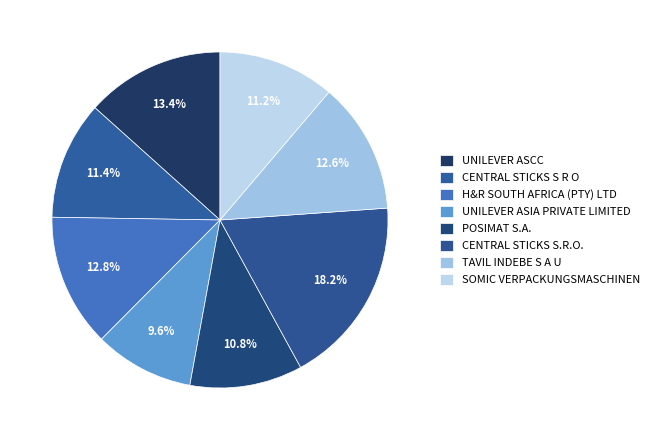

Which slice is the smallest?

UNILEVER ASIA PRIVATE LIMITED